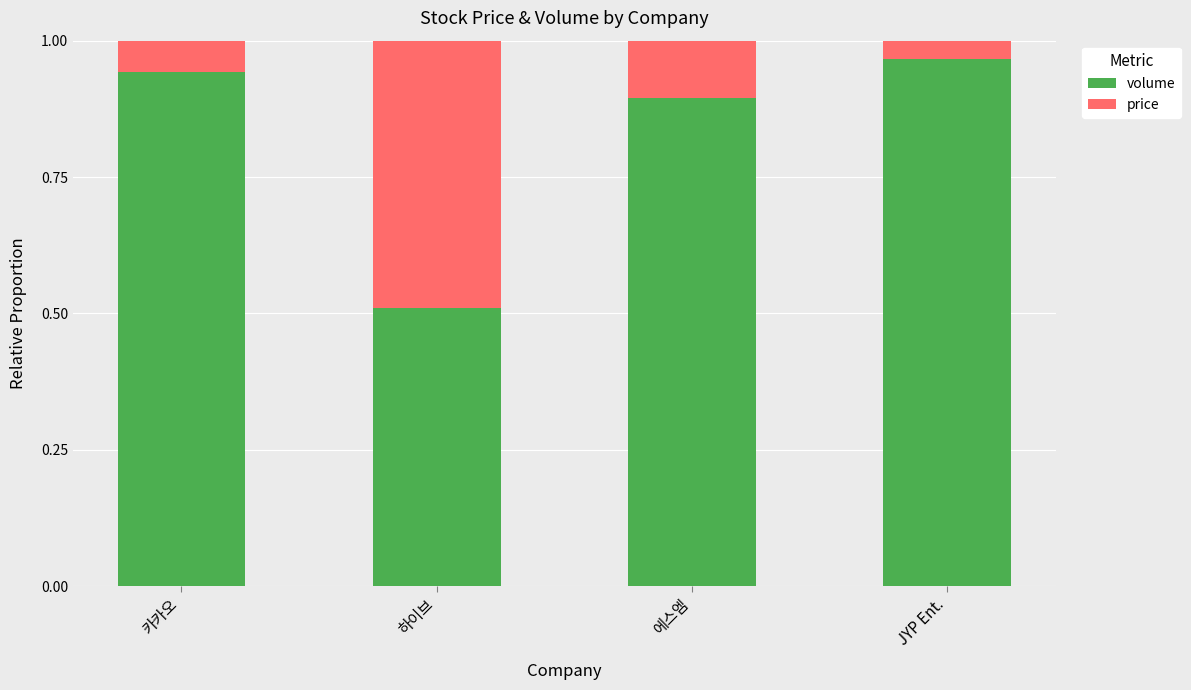

At which label is volume closest to 0?

하이브